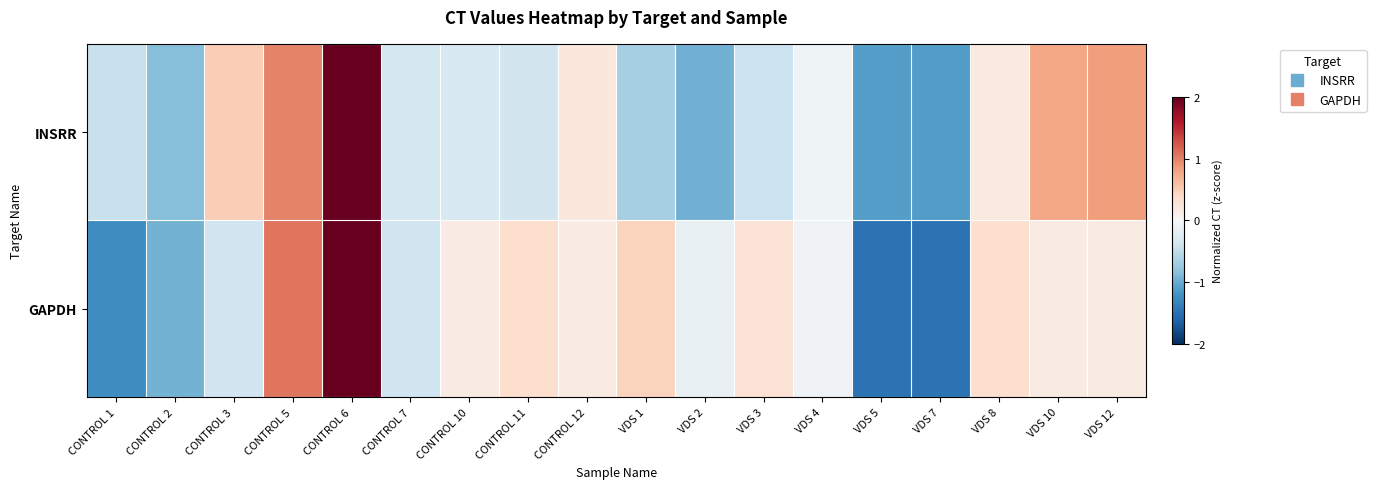

What is the spread (max minus min) of values at CONTROL 10?

0.5